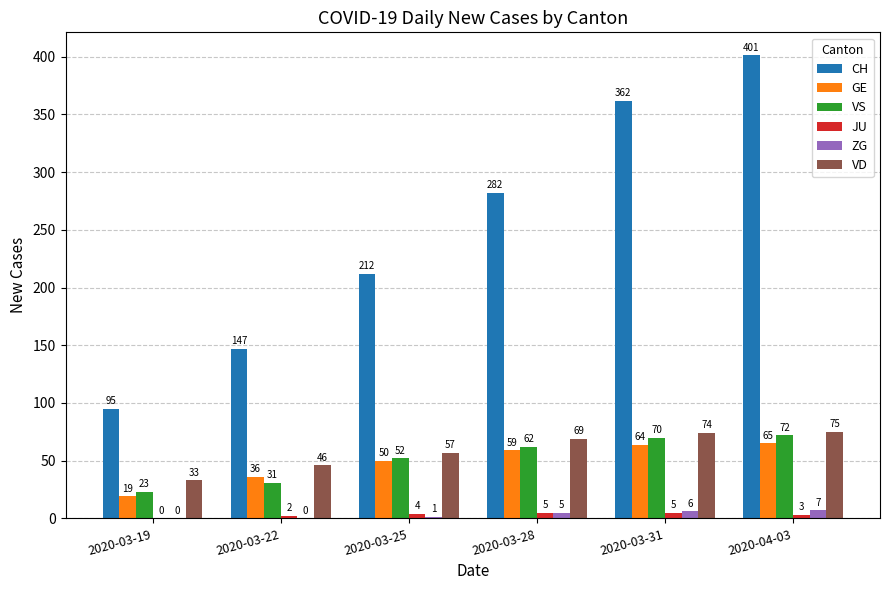

How many distinct data groups are displayed?

6